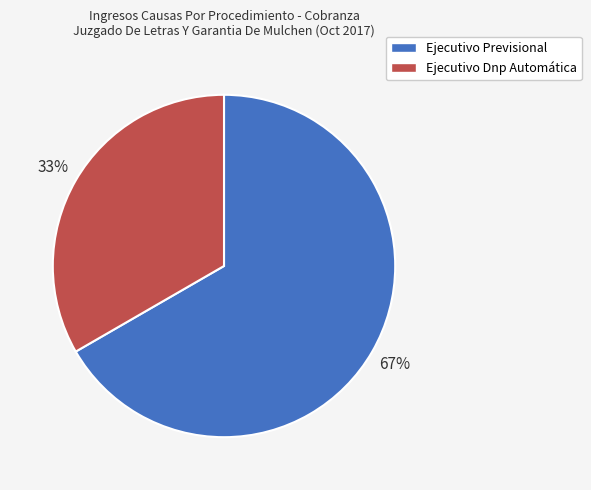

To the nearest percent, what is the combined percentage of Ejecutivo Dnp Automática and Ejecutivo Previsional?

100%